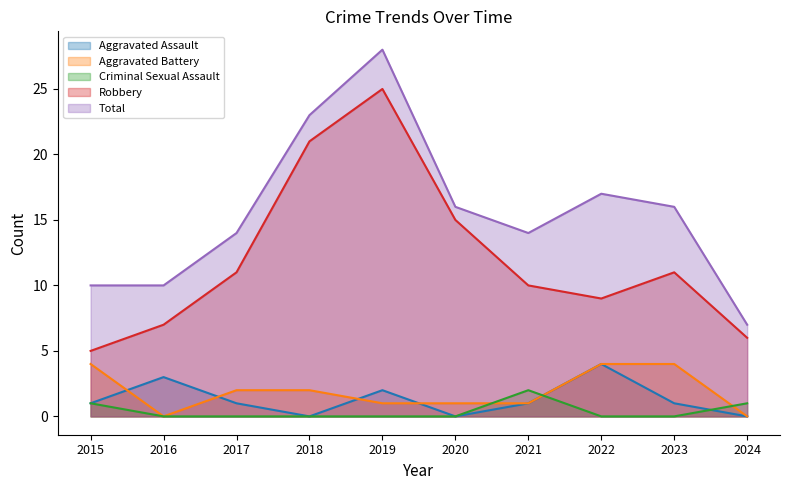

True or false: Aggravated Battery has more than 2 points higher than both neighbors.

False